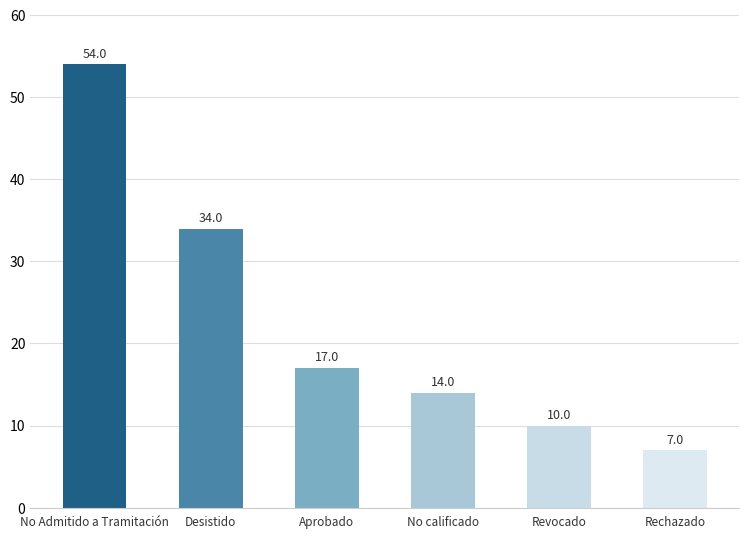

Reading left to right, extract all data points from this chart.

54	34	17	14	10	7